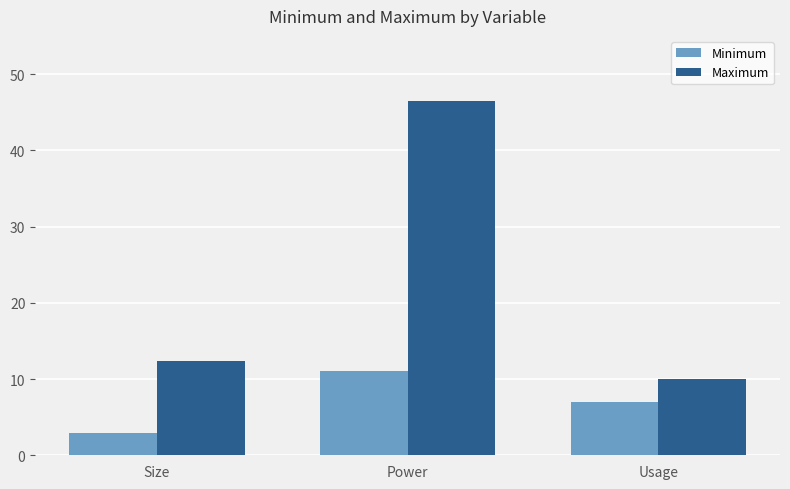

What is the difference between the maximum and minimum values in the Minimum series?

8.0